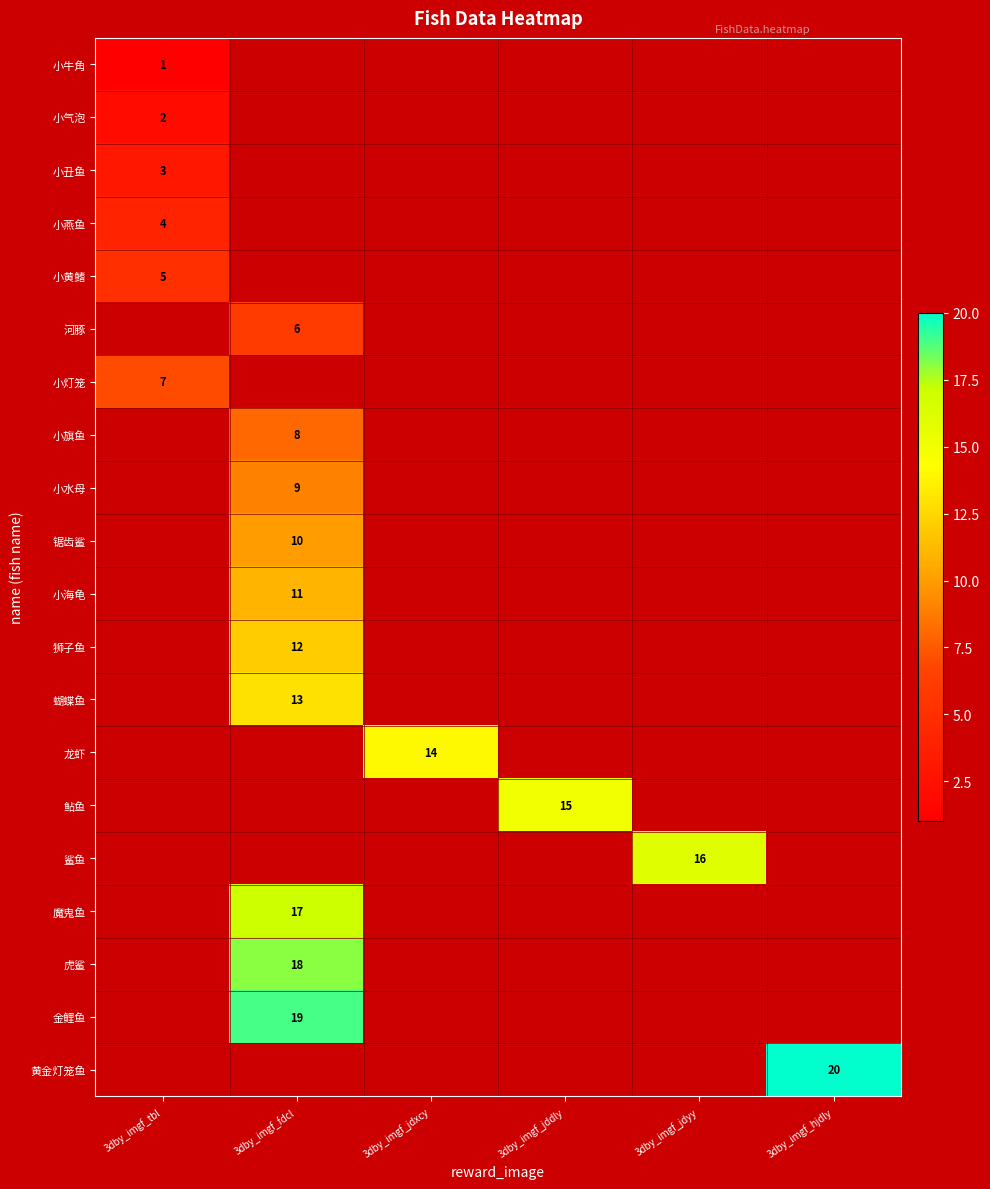

At how many categories does at least one series exceed 18?

2